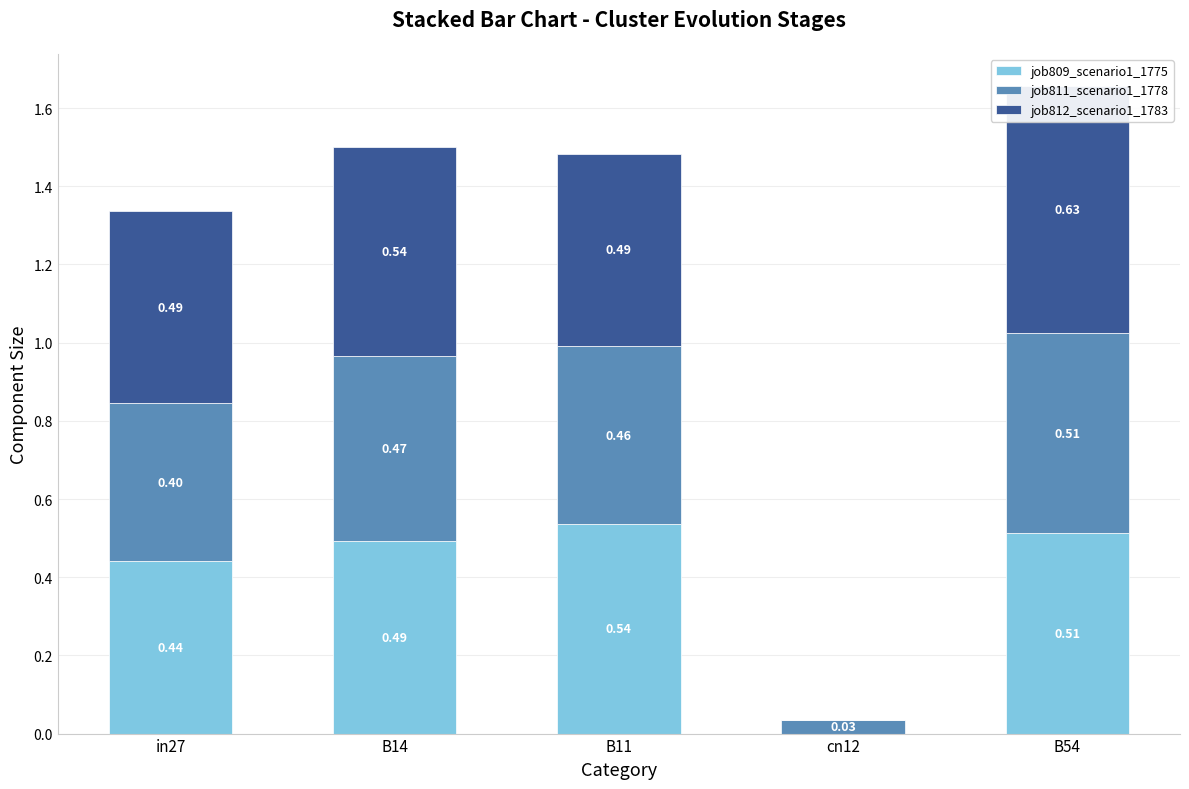

What is the maximum value shown in the chart?

0.6